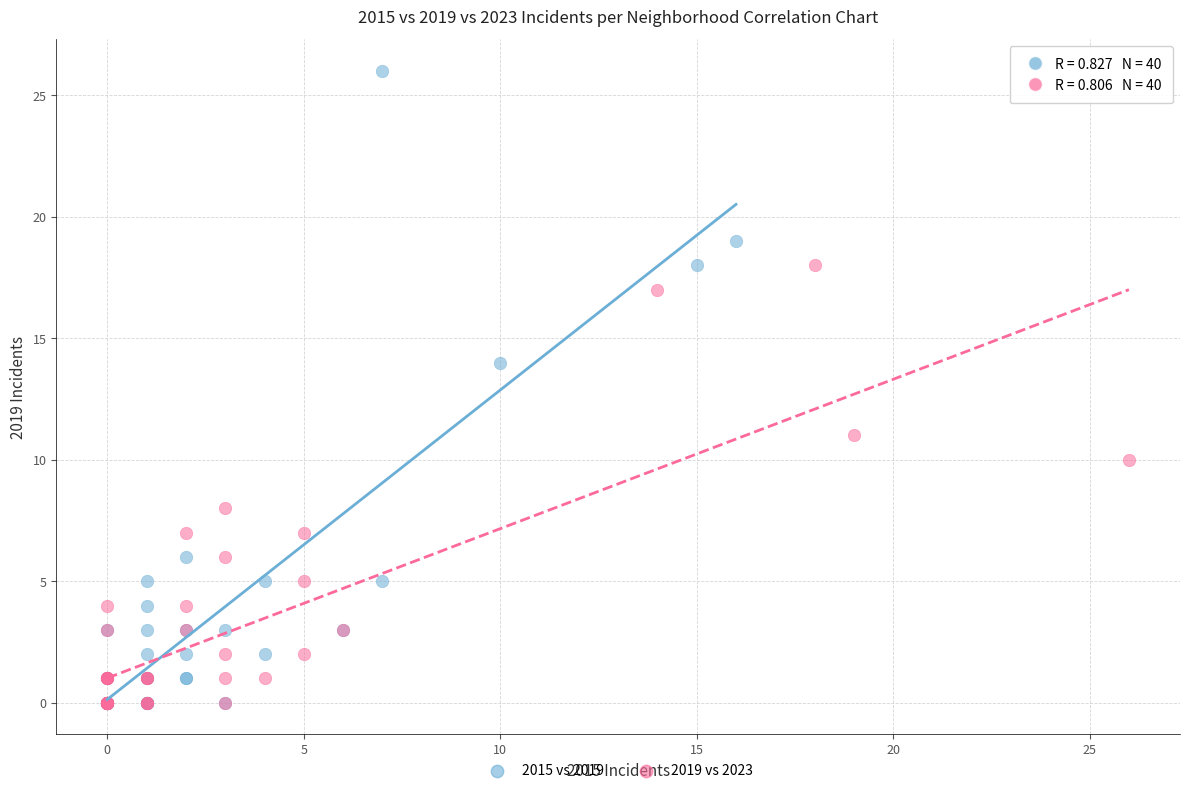

Which series reaches the maximum Y coordinate?

2015 vs 2019